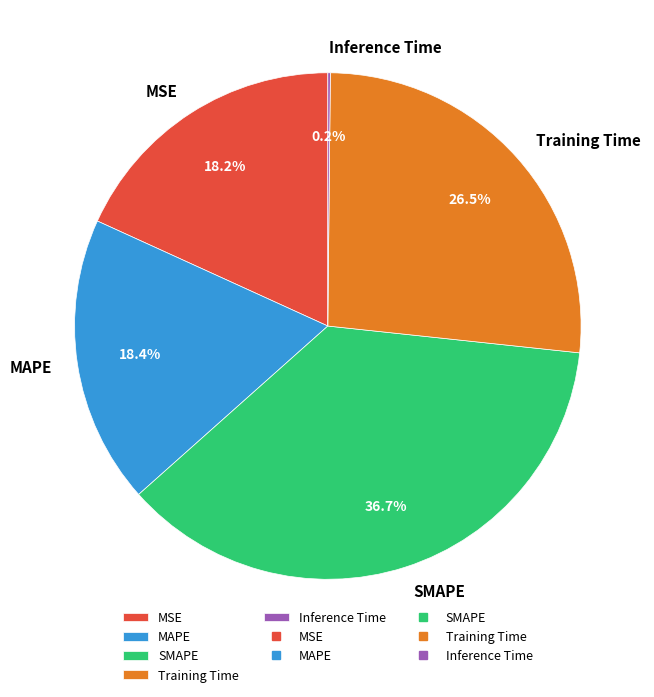

Which has a higher value, Training Time or MAPE?

Training Time